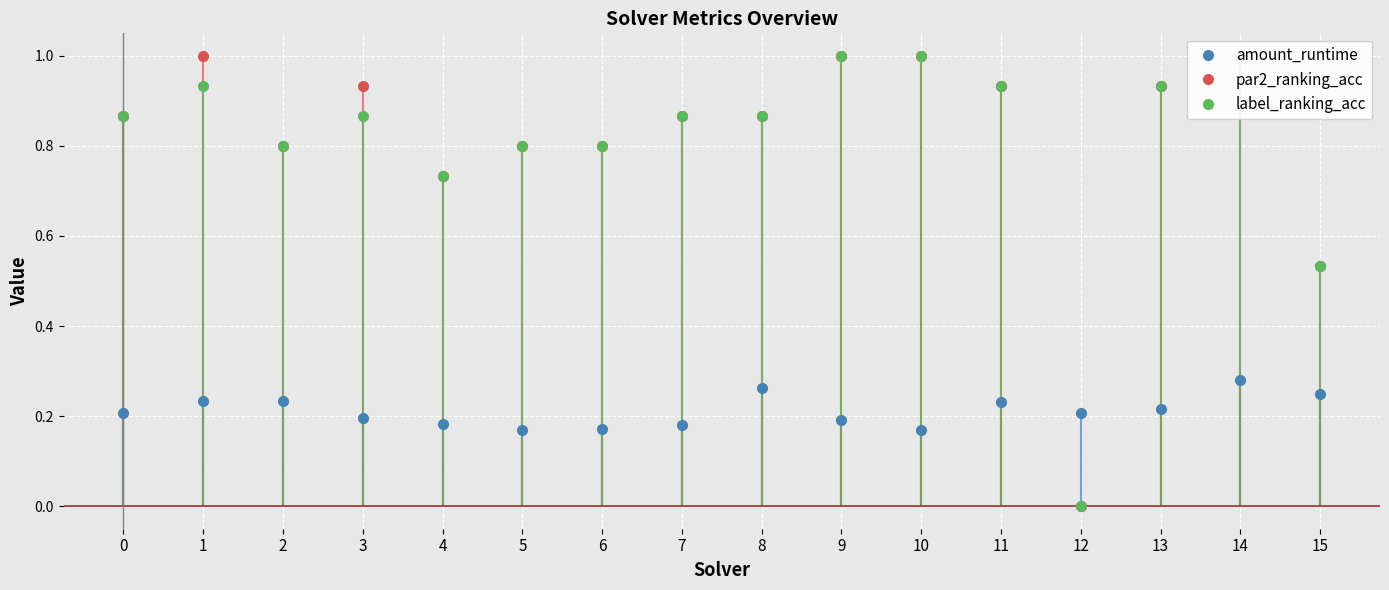

True or false: par2_ranking_acc and label_ranking_acc cross at least once.

False